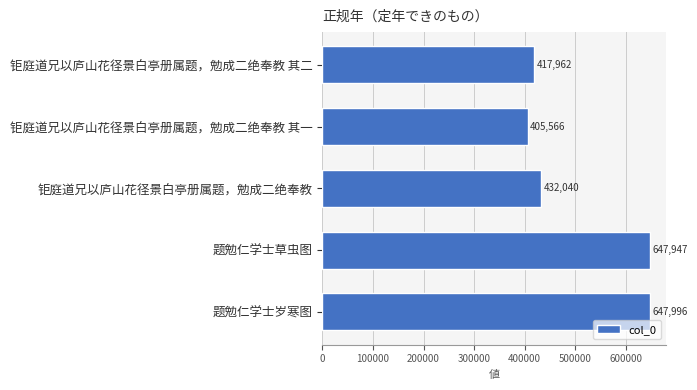

What is the label of the 2nd bar from the top?

钜庭道兄以庐山花径景白亭册属题，勉成二绝奉教 其一